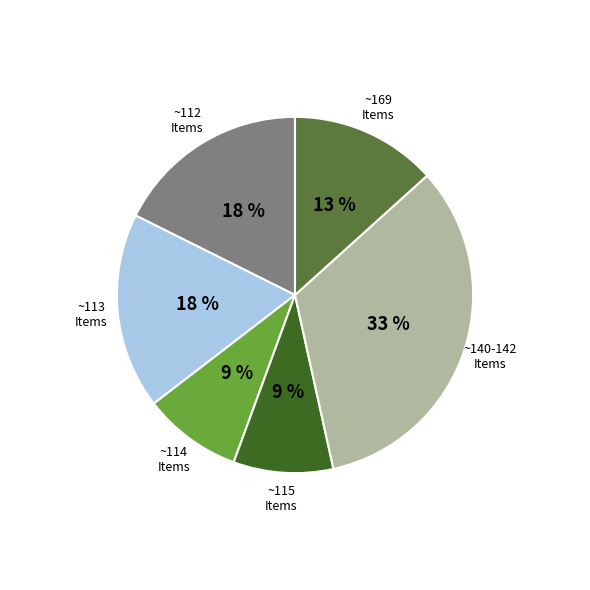

Is there any slice that represents more than half of the pie?

No